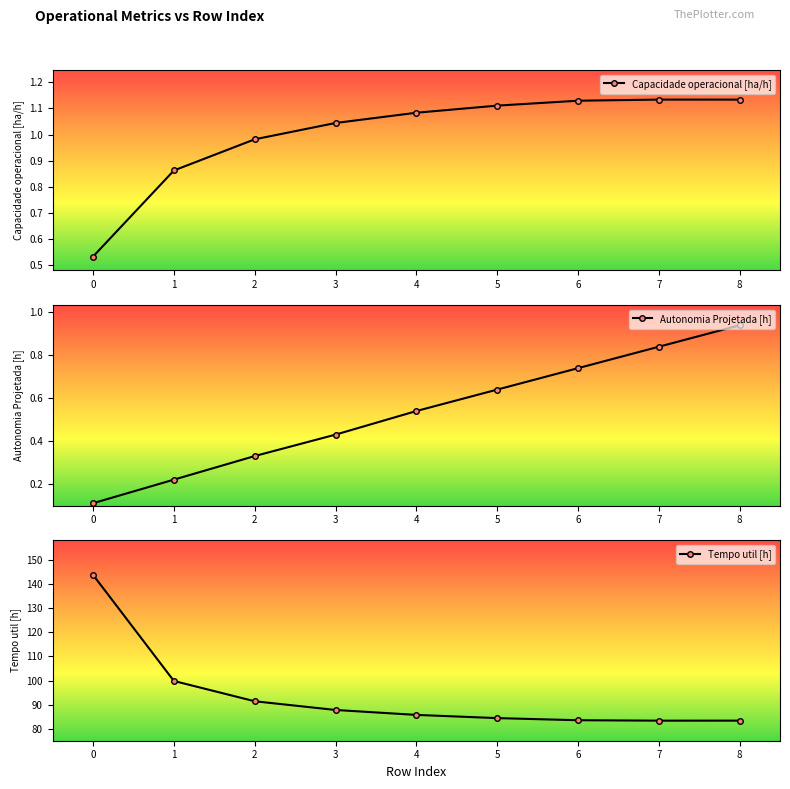

List the series in order of their peak value, highest first.

Tempo util [h], Capacidade operacional [ha/h], Autonomia Projetada [h]